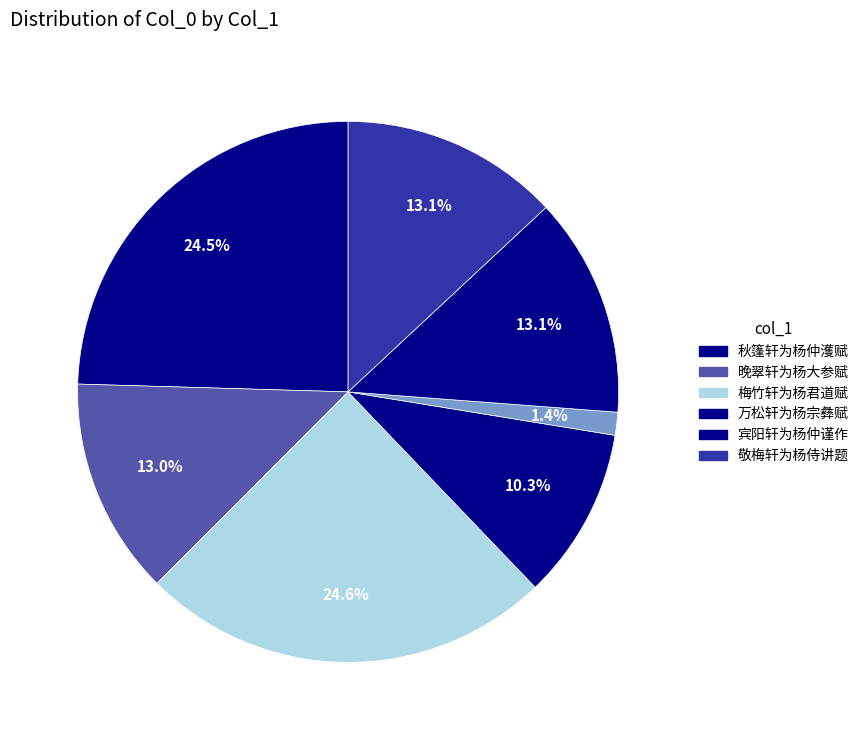

Count the number of slices in the pie.

7